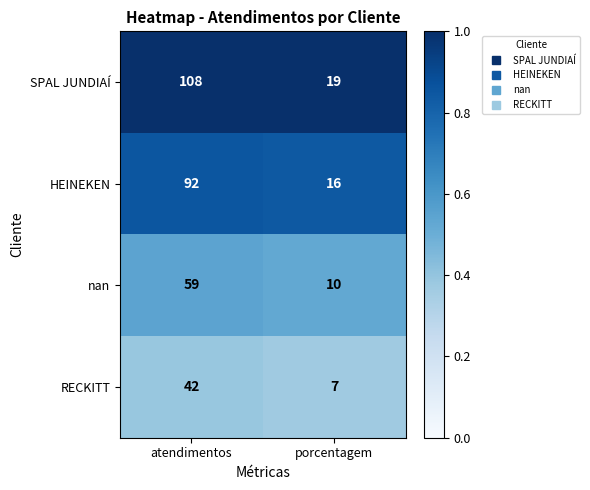

What is the minimum value for SPAL JUNDIAÍ?

19